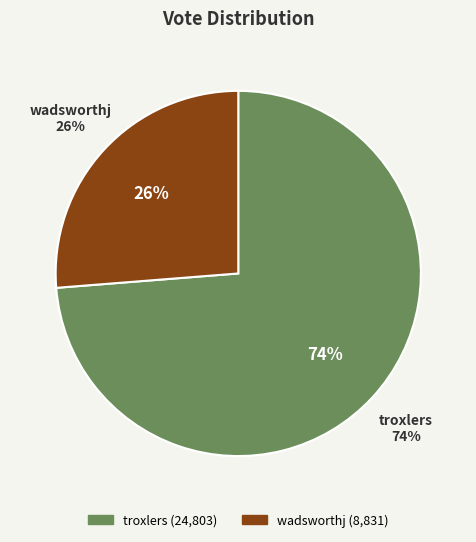

Combined, what portion of the pie is wadsworthj and troxlers?

100.0%